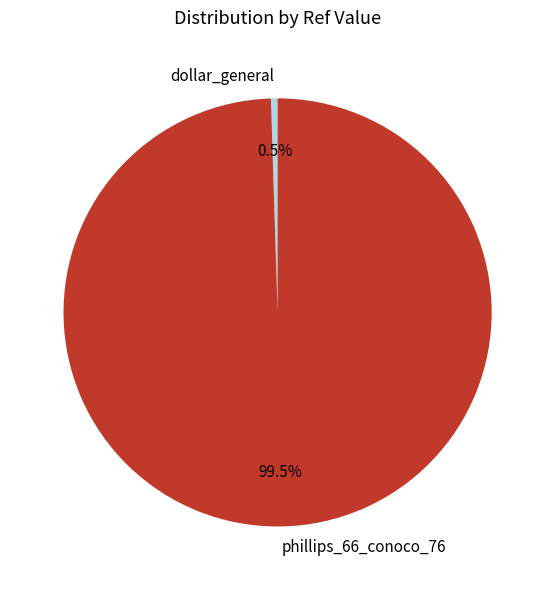

How many segments does this pie chart have?

2